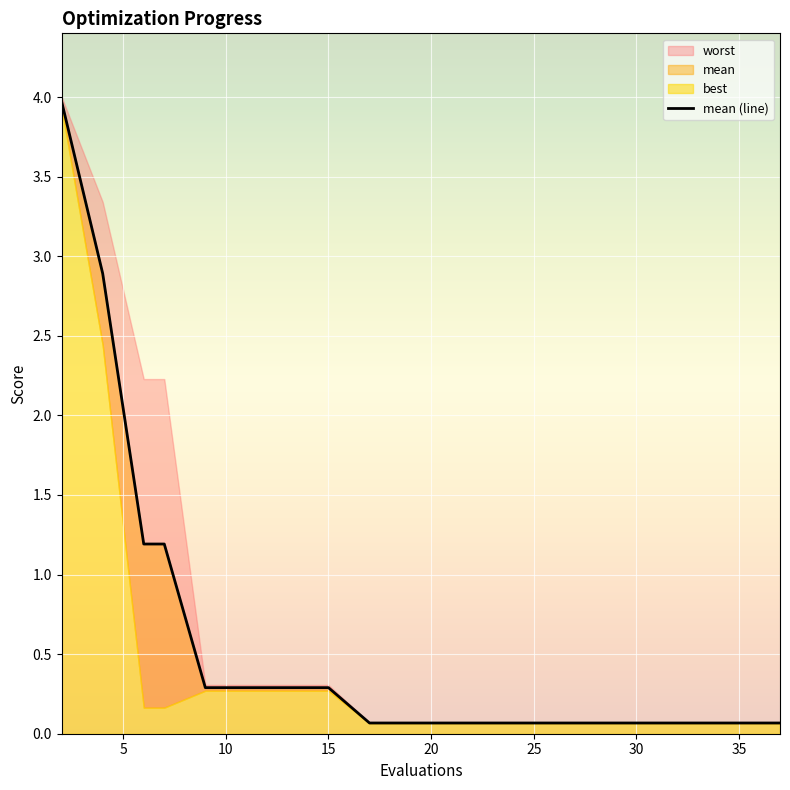

True or false: the data shows 0.0 at 13.

False